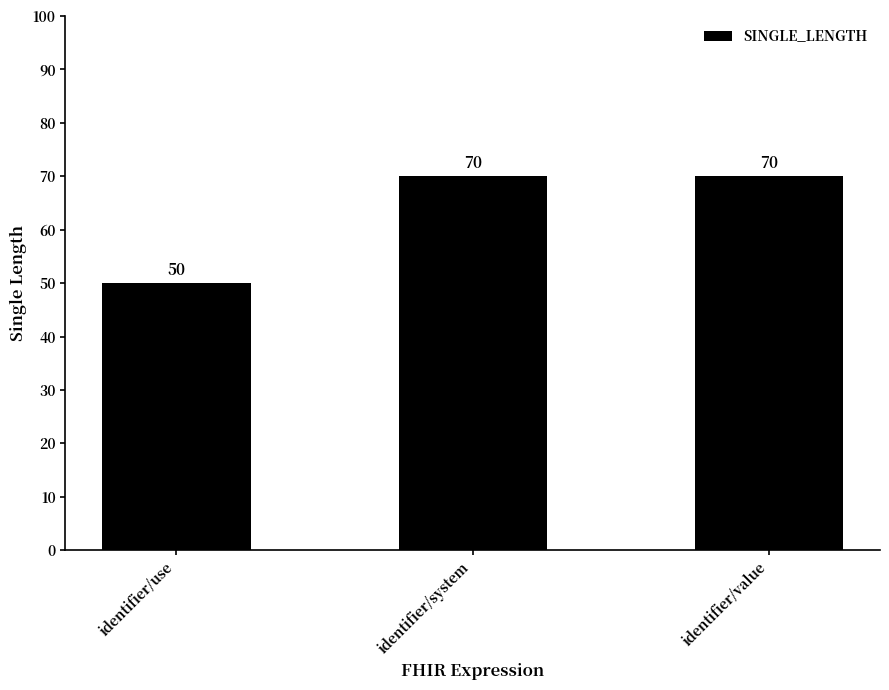

What is the approximate value at identifier/value?

70